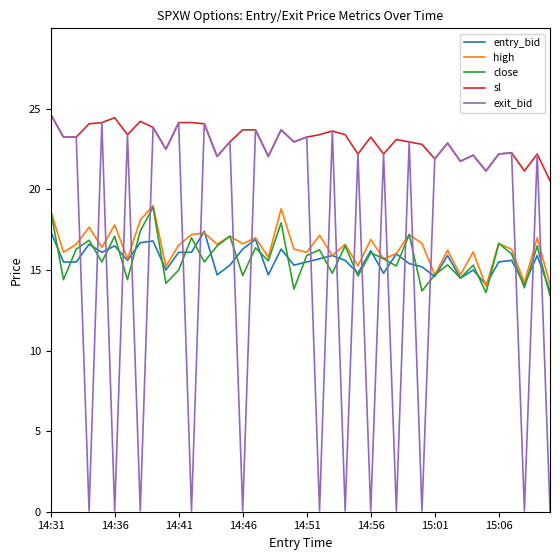

What are all the series names shown in the legend?

entry_bid, high, close, sl, exit_bid